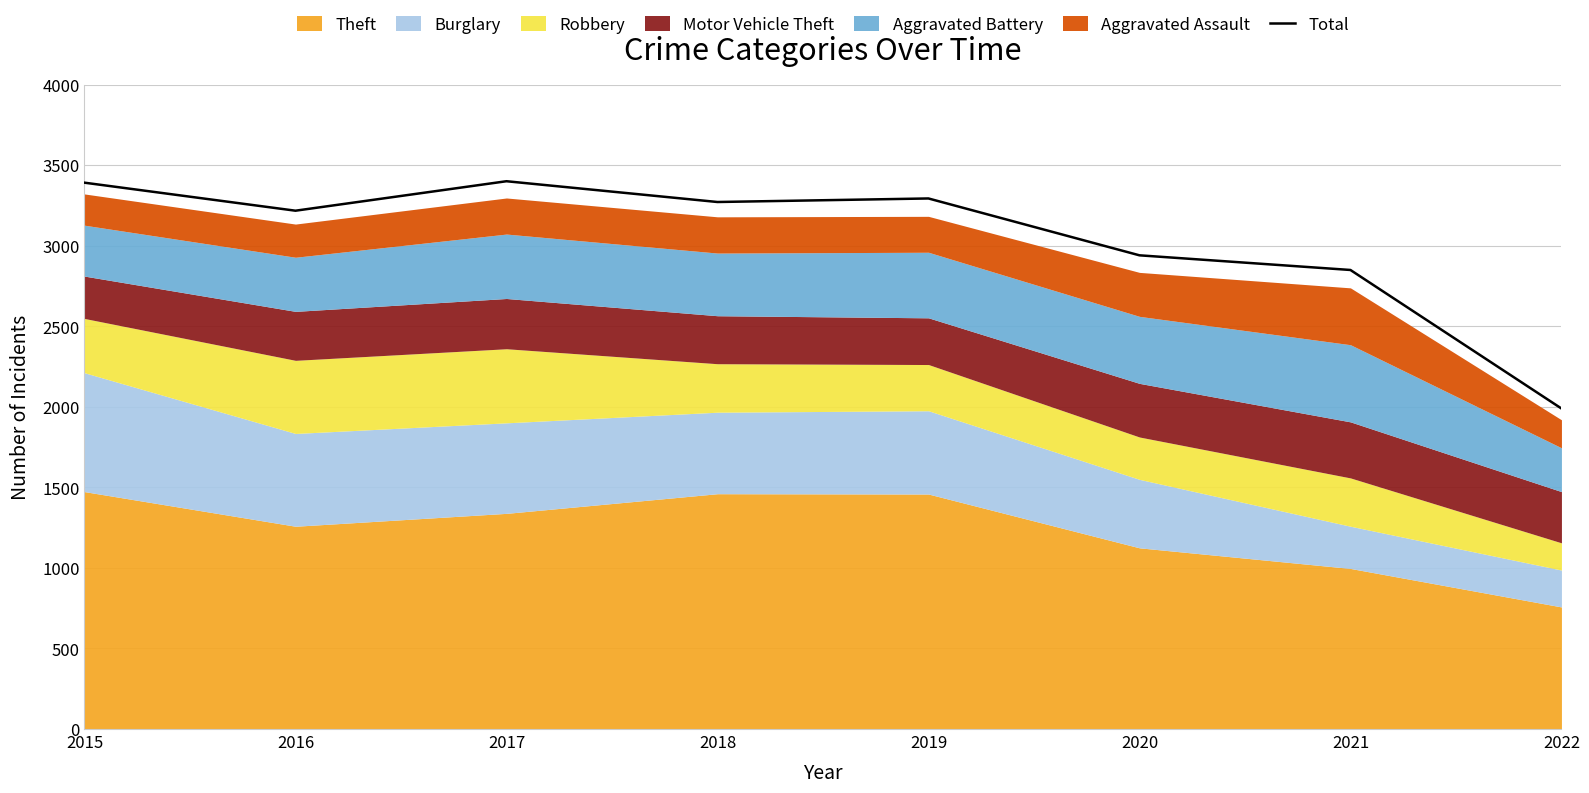

Approximately how many times larger is the value at 2019 compared to 2016?

1.0